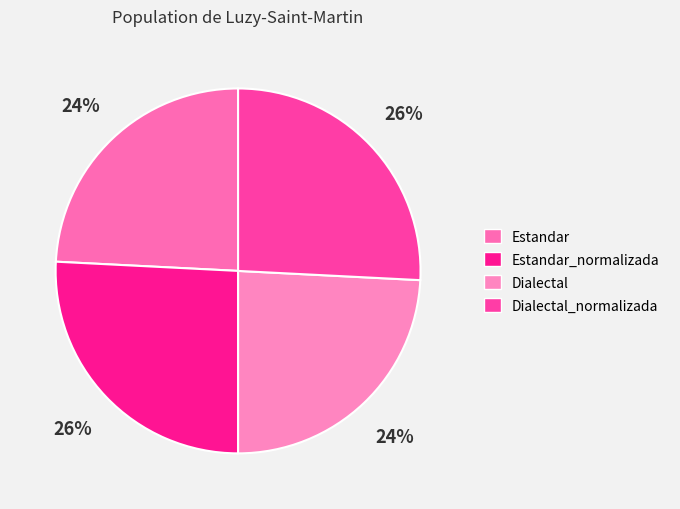

What is the ratio of the value at Estandar to the value at Estandar_normalizada?

0.9